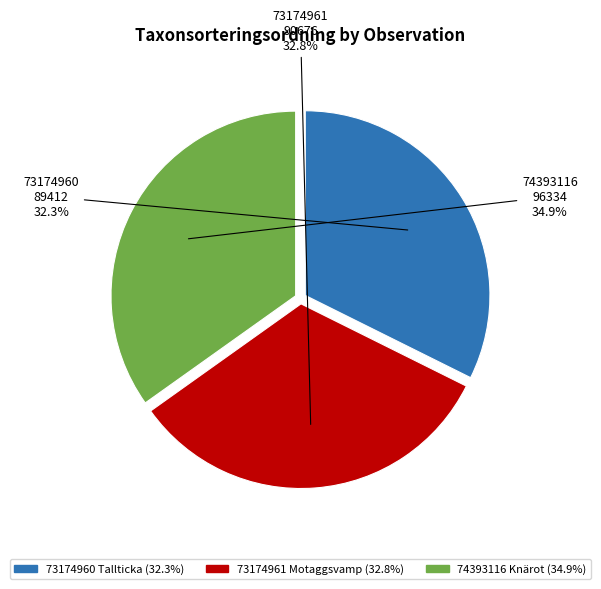

To the nearest percent, what is the average slice percentage?

33%